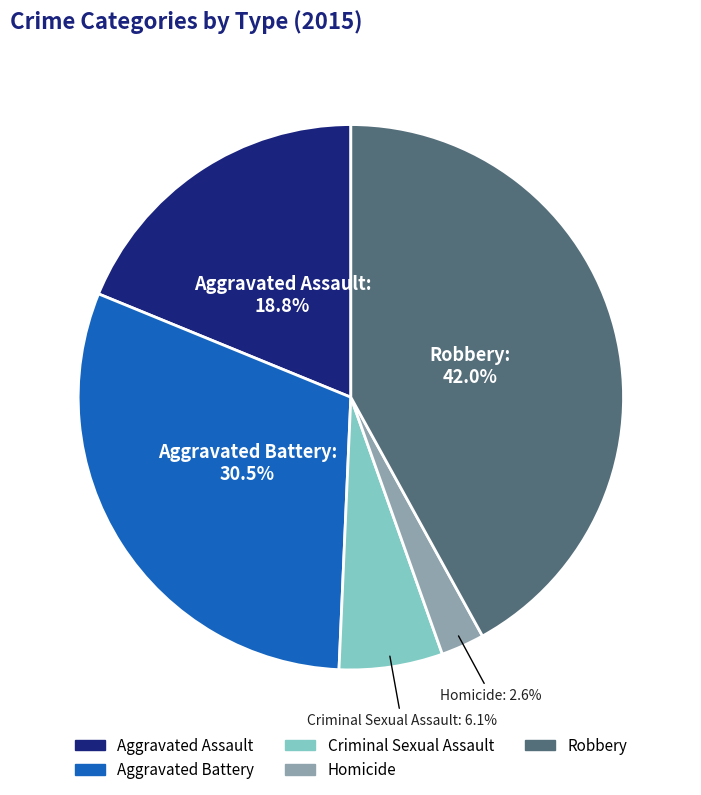

To the nearest percent, what portion does Robbery represent?

42%